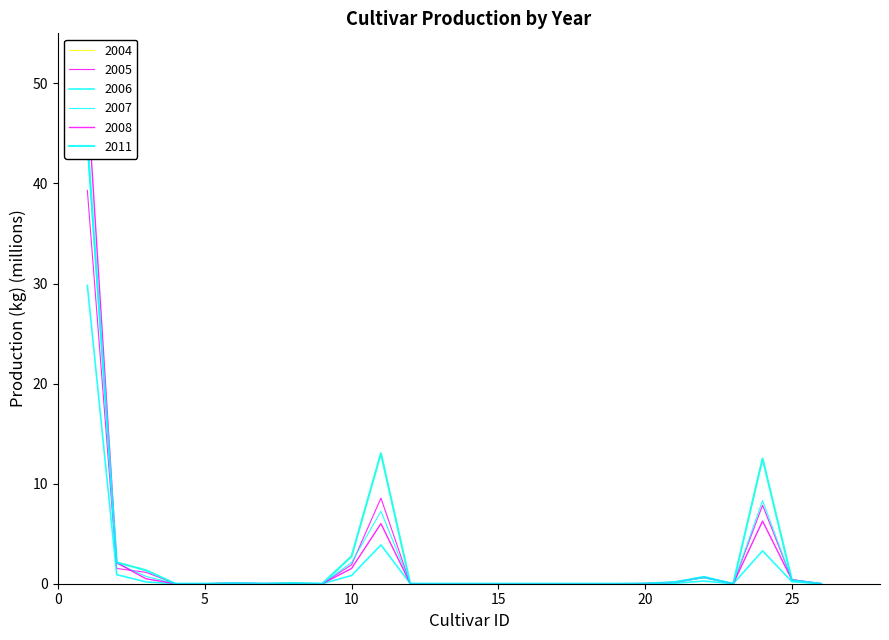

Where is the first local minimum for 2007?

7